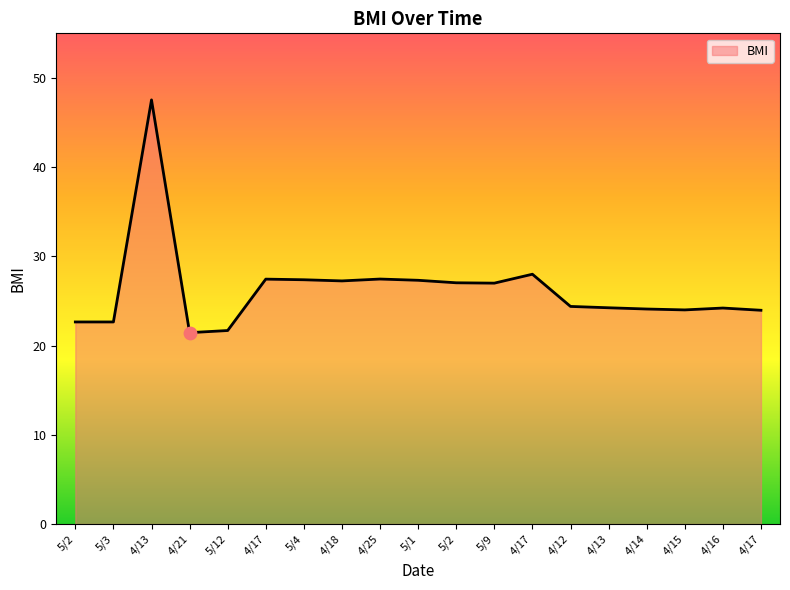

Approximately how many times larger is the value at 4/21 compared to 4/15?

0.9